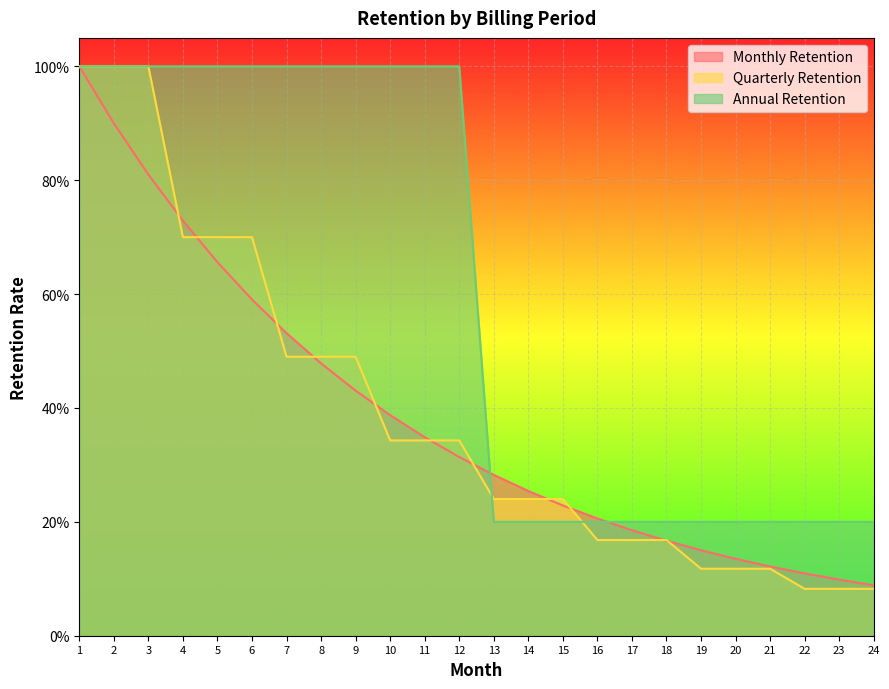

What is the minimum value for Annual Retention?

0.2